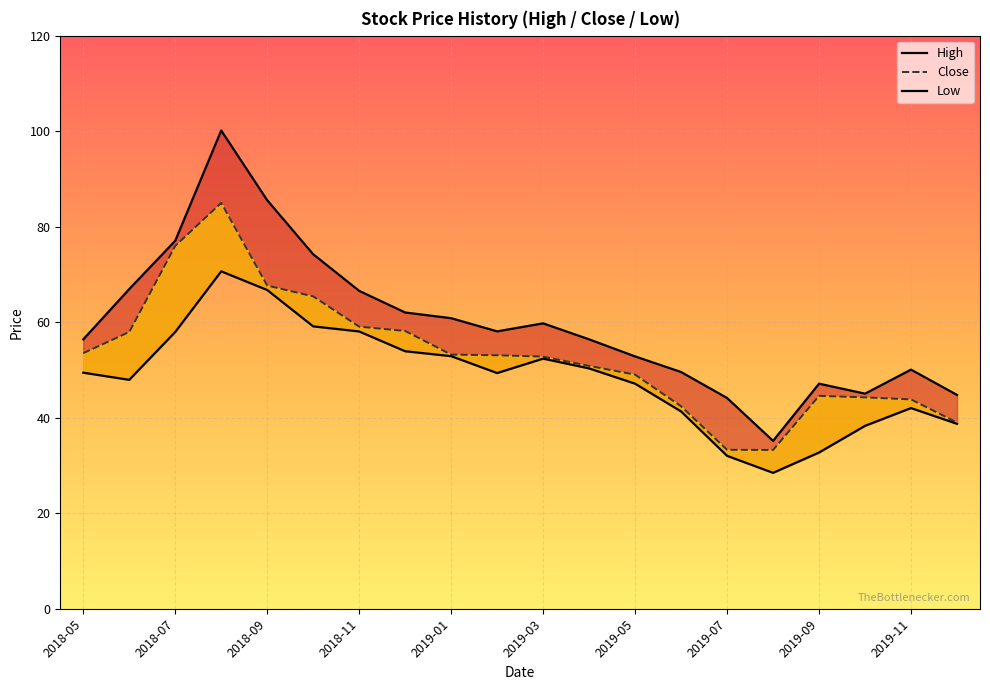

True or false: High has more than 0 points higher than both neighbors.

True